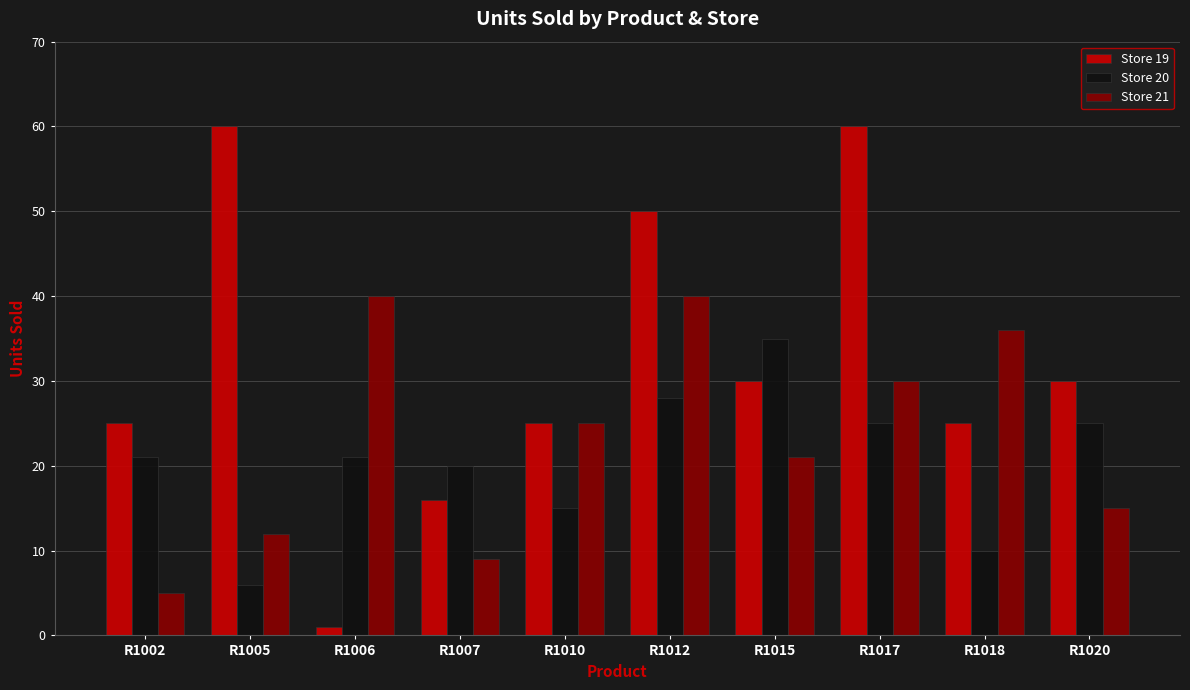

Which label corresponds to the smallest value in the chart?

R1006